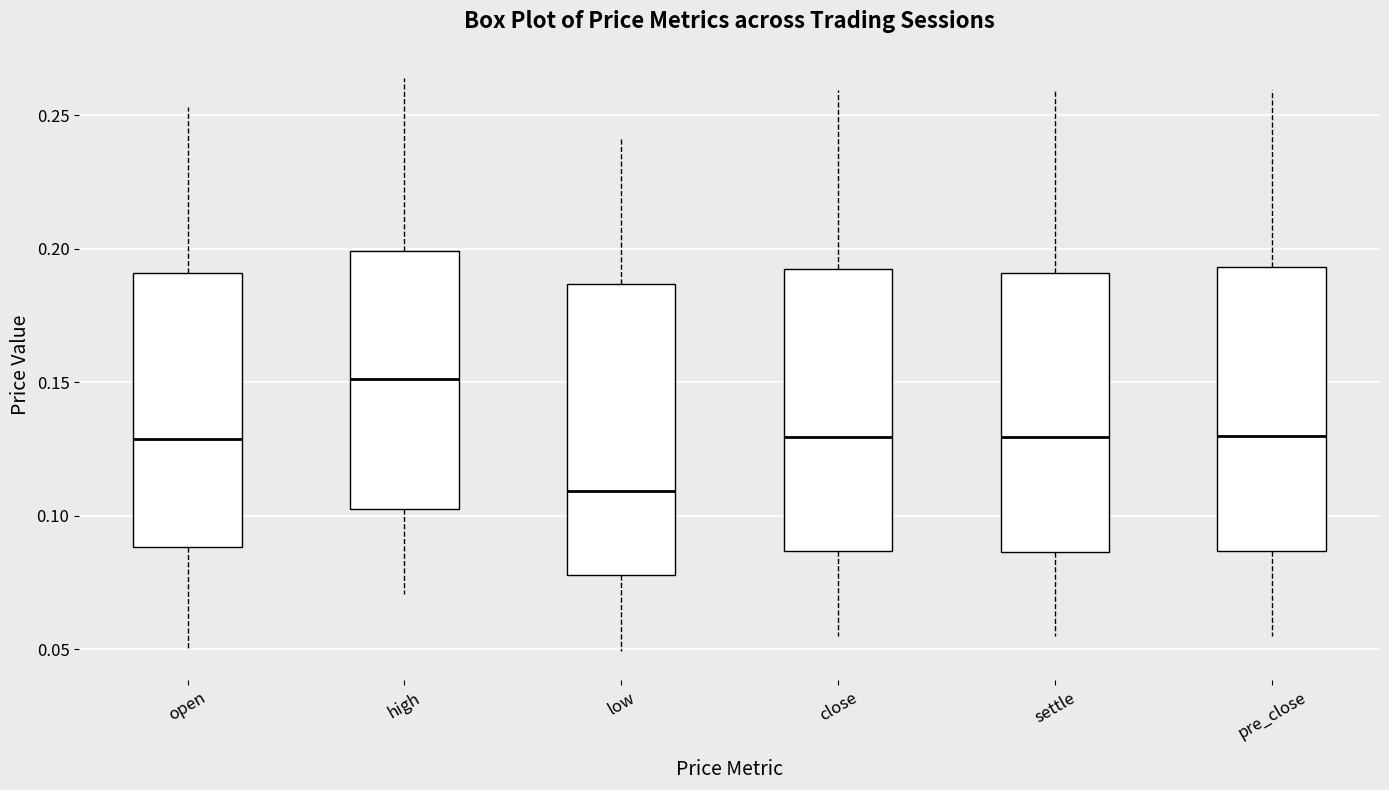

Reading left to right, read every box against the y-axis: the position of its median line, the range the box covers, and the ends of its whiskers. The values are not printed on the chart, so give them approximately, as read against the axis.

open: median 0.130, box 0.090 to 0.190, whiskers 0.050 to 0.255
high: median 0.150, box 0.105 to 0.200, whiskers 0.070 to 0.265
low: median 0.110, box 0.080 to 0.185, whiskers 0.050 to 0.240
close: median 0.130, box 0.085 to 0.190, whiskers 0.055 to 0.260
settle: median 0.130, box 0.085 to 0.190, whiskers 0.055 to 0.260
pre_close: median 0.130, box 0.085 to 0.195, whiskers 0.055 to 0.260